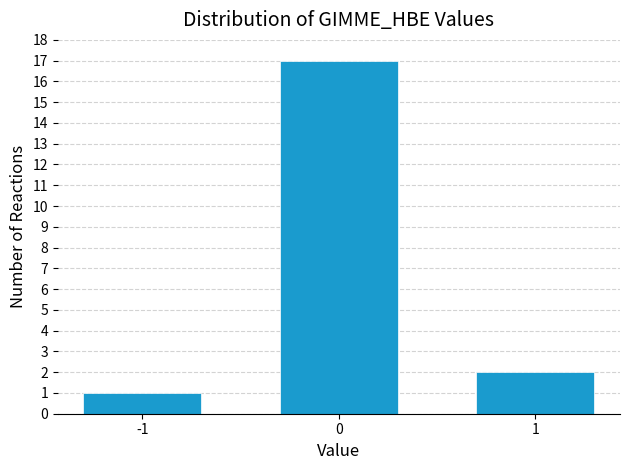

Reading left to right, extract all data points from this chart.

1	17	2